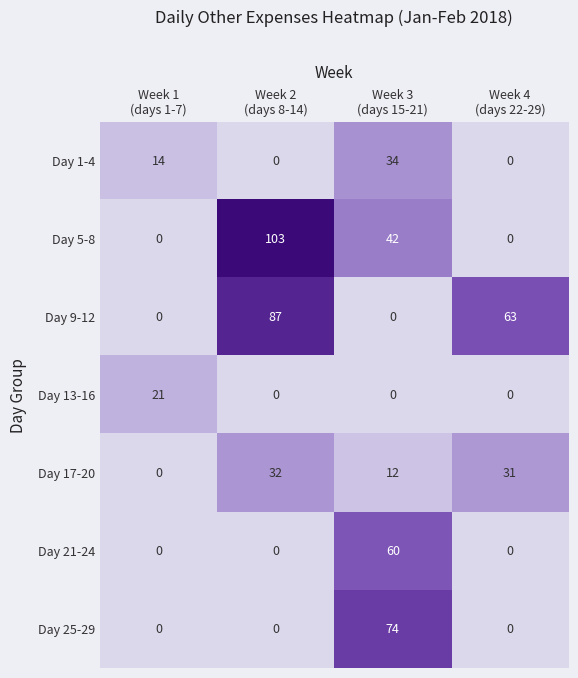

Count the Day 21-24 values in the range 0 to 60.

4